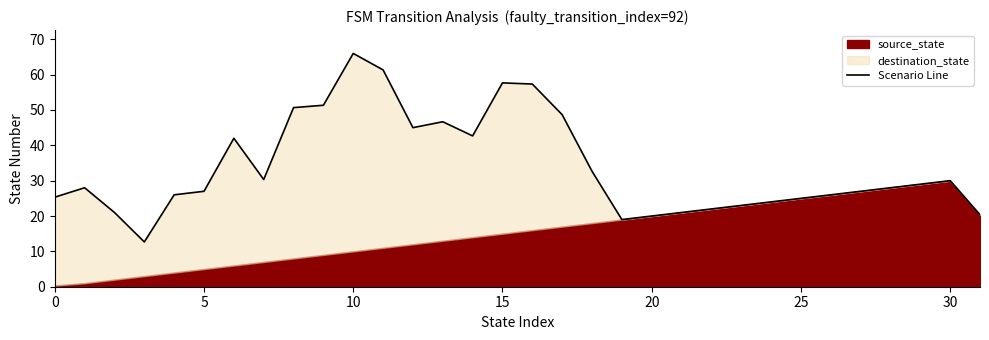

Reading left to right, extract all data points from this chart.

25.3	28.0	21.0	12.7	26.0	27.0	42.0	30.3	50.7	51.3	66.0	61.3	45.0	46.7	42.7	57.7	57.3	48.7	32.7	19.0	20.0	21.0	22.0	23.0	24.0	25.0	26.0	27.0	28.0	29.0	30.0	20.3